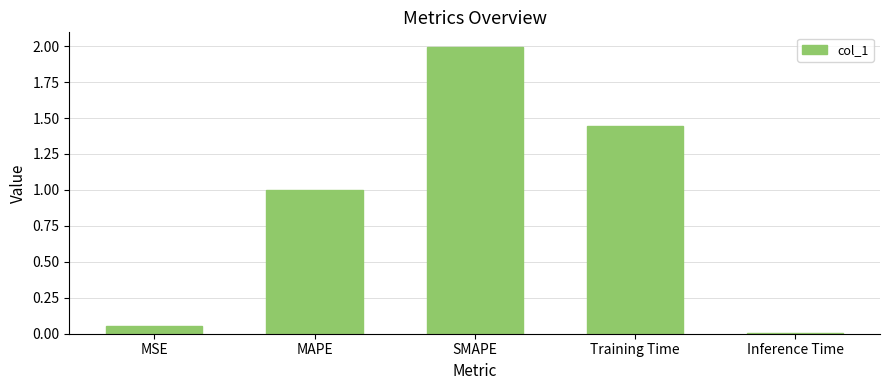

What is the greatest value displayed?

2.0